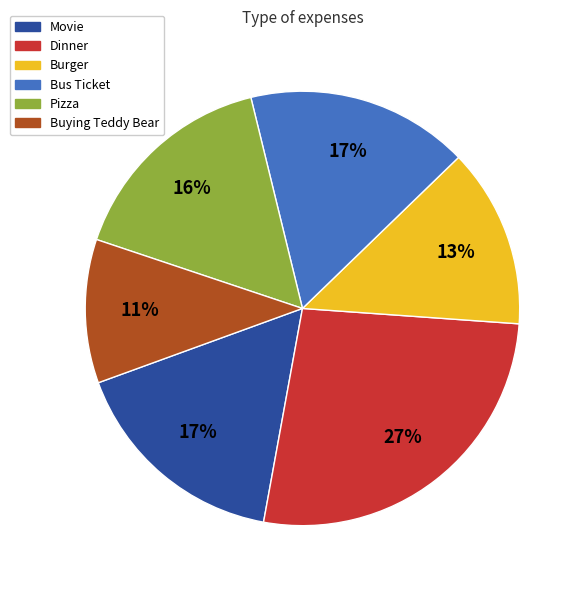

How many segments does this pie chart have?

6